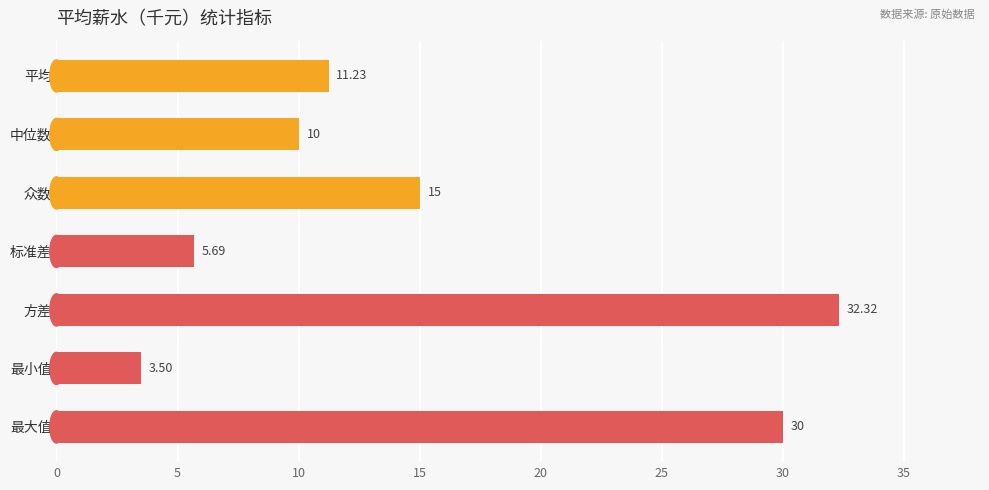

What is the label of the 7th bar from the top?

最大值